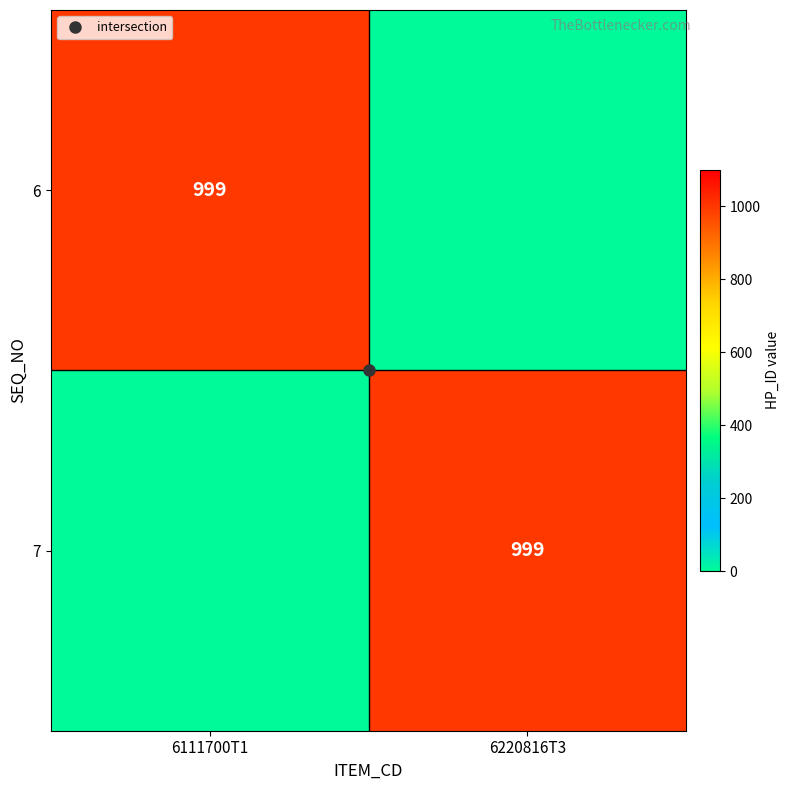

What is the sum of the 7 values at 6111700T1 and 6220816T3?

999